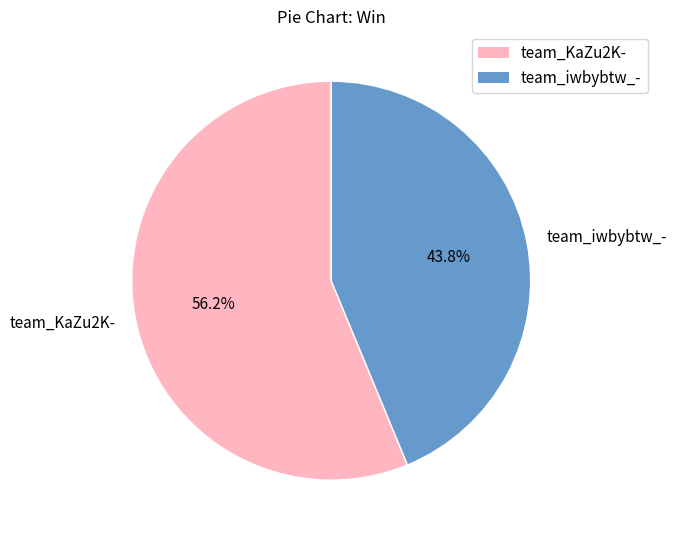

What percentage is the team_KaZu2K- slice, to the nearest percent?

56%